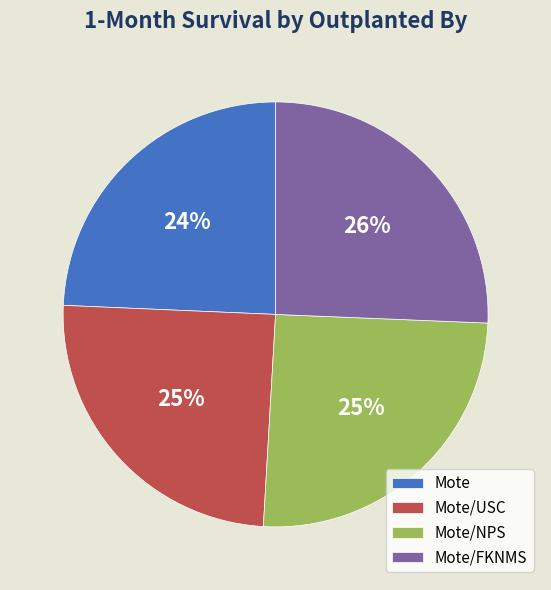

To the nearest percent, what is the combined percentage of Mote/NPS and Mote/FKNMS?

51%